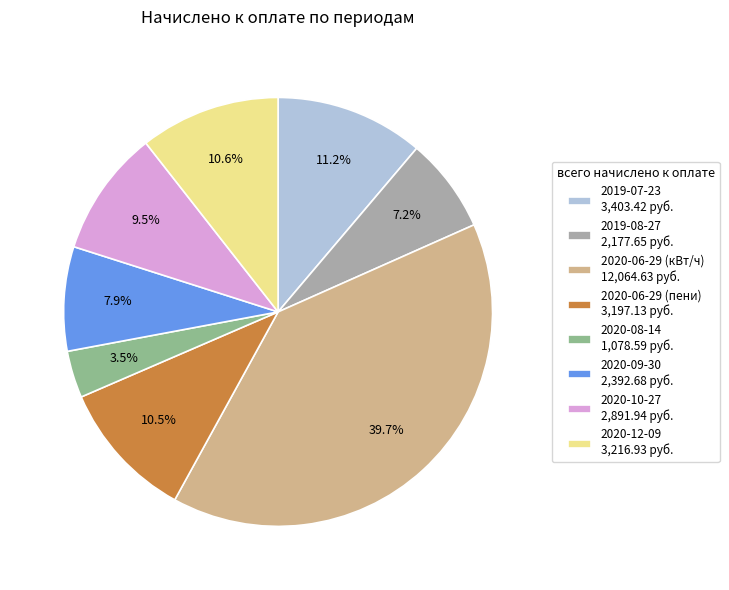

Approximately how many times larger is the value at 2020-08-14 compared to 2020-12-09?

0.3